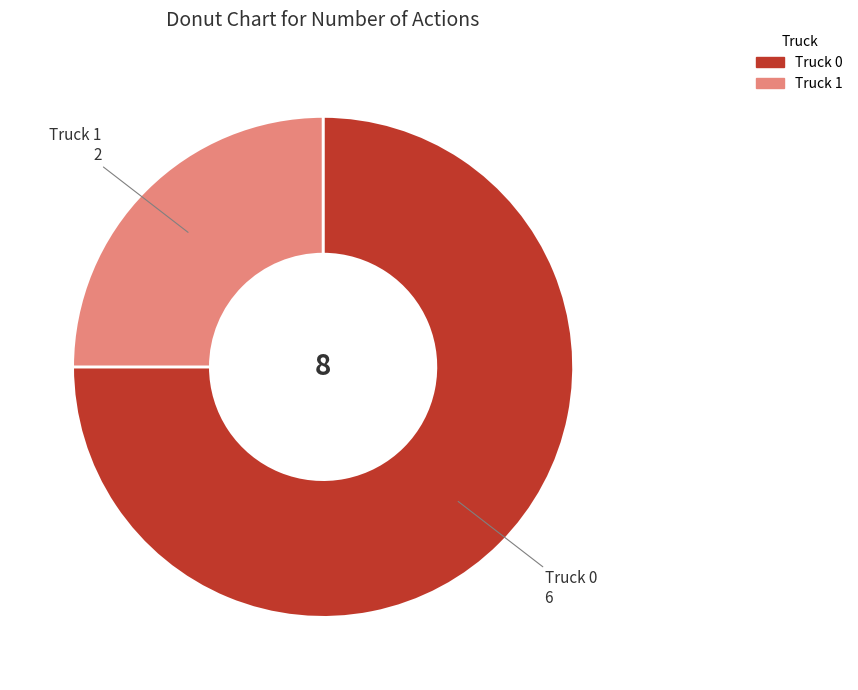

Is the sum of Truck 1 and Truck 0 greater than half?

Yes